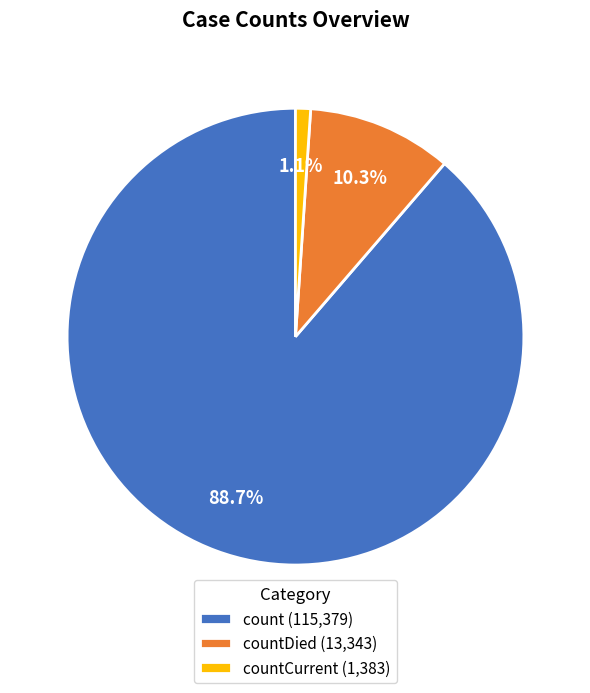

What is the total percentage of countCurrent (1,383) and count (115,379)?

89.7%